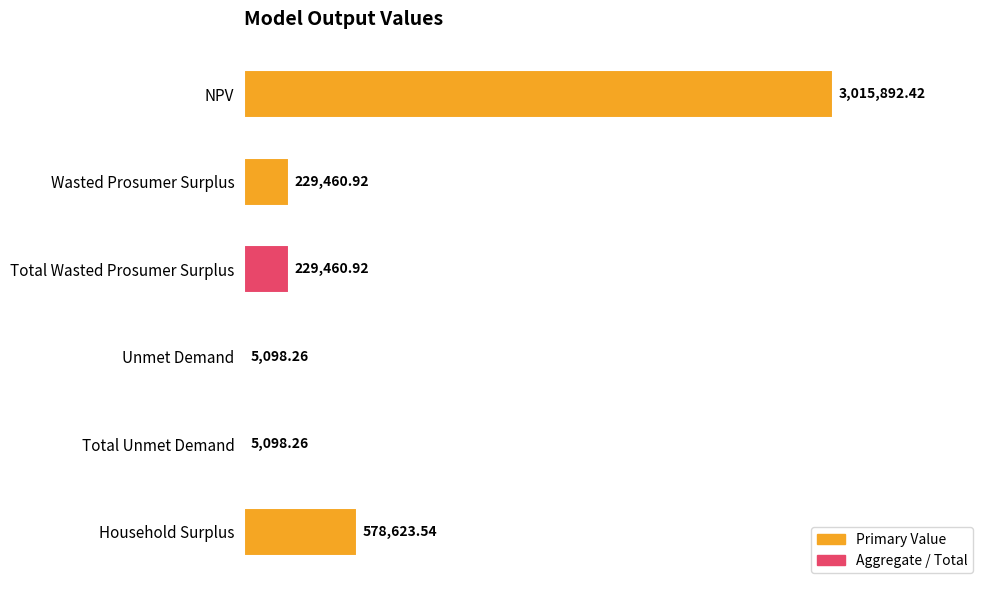

What is the sum of all values?

4063634.3